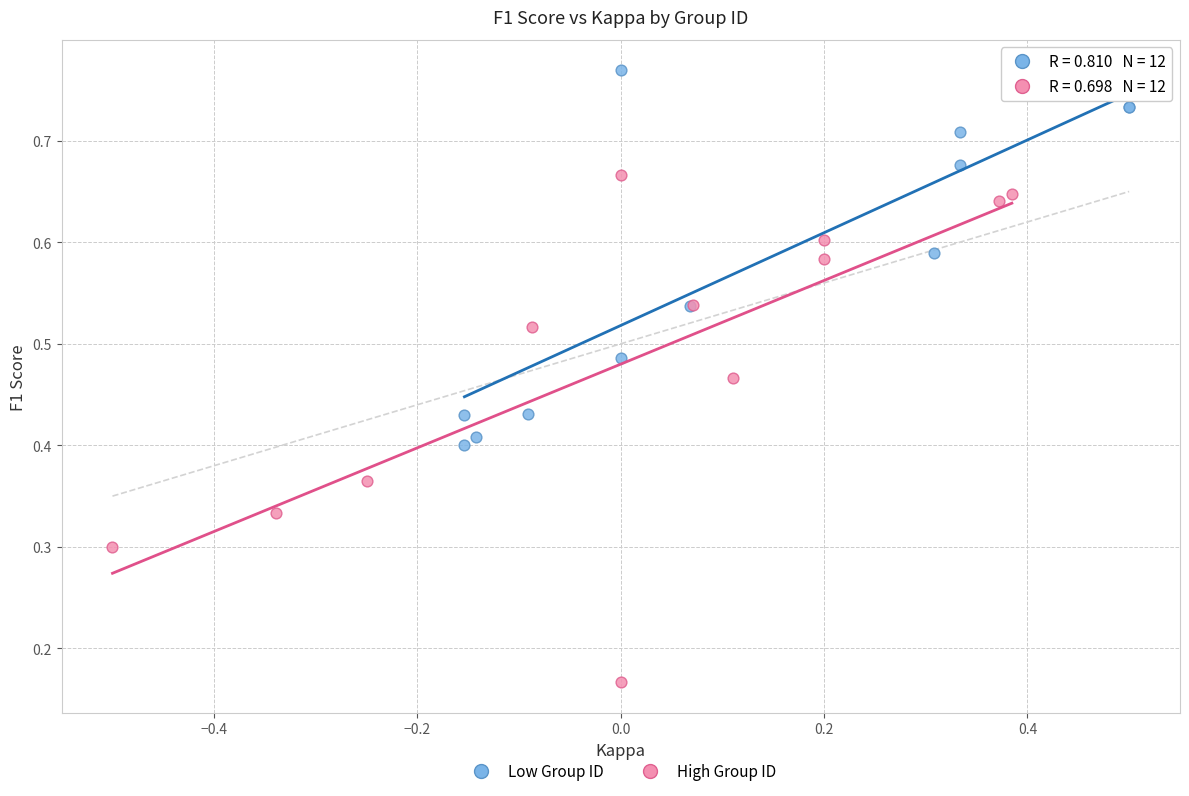

Which series contains the highest Y value?

Low Group ID